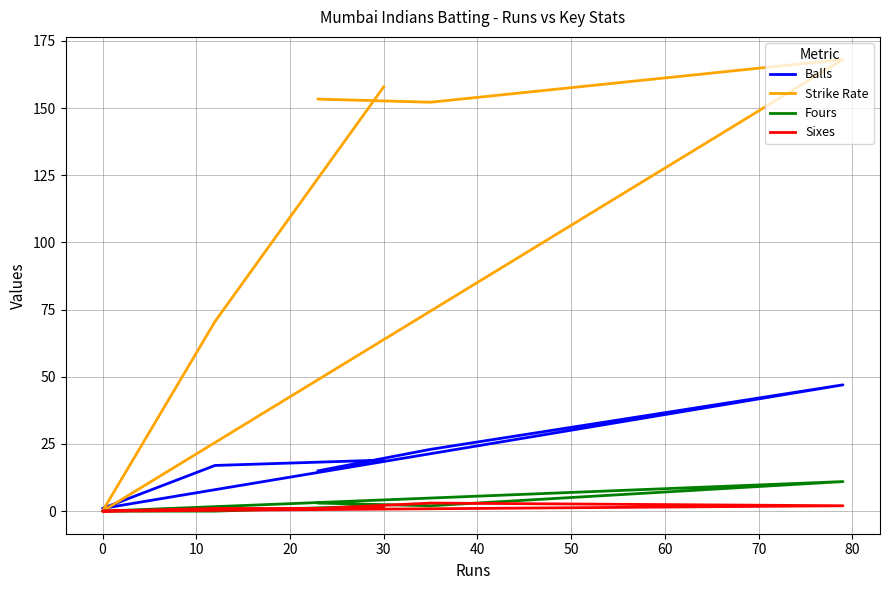

In Sixes, how many points are lower than both neighbors (excluding endpoints)?

1